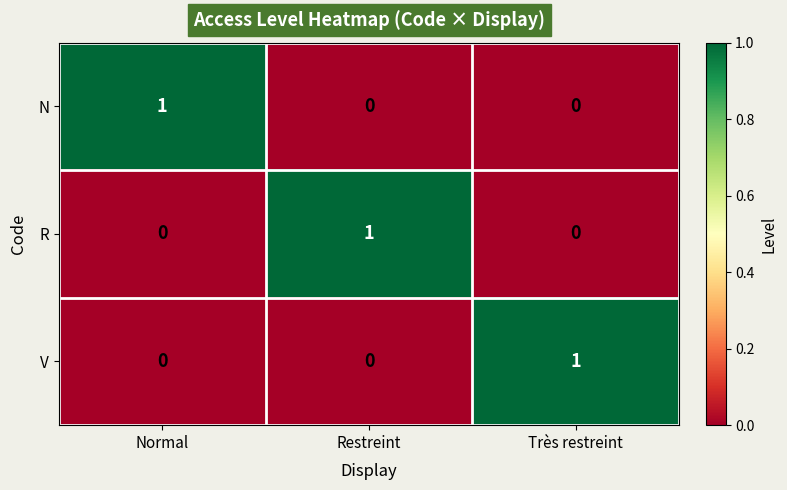

Is the value of R at Restreint greater than the value of V at Restreint?

Yes